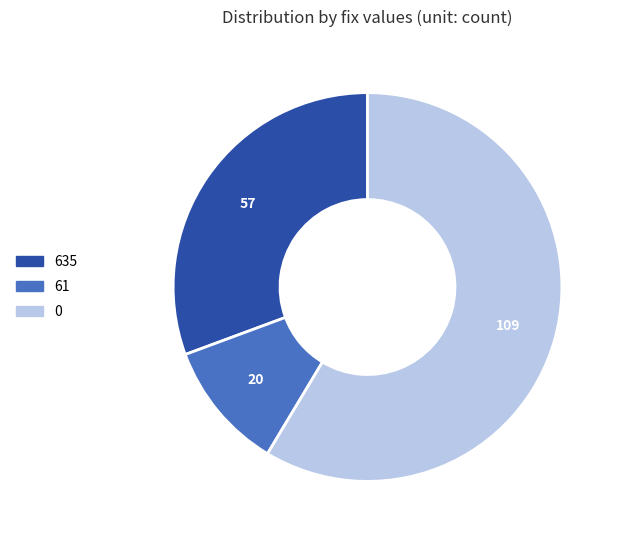

Combined, do 635 and 0 account for over 50%?

Yes